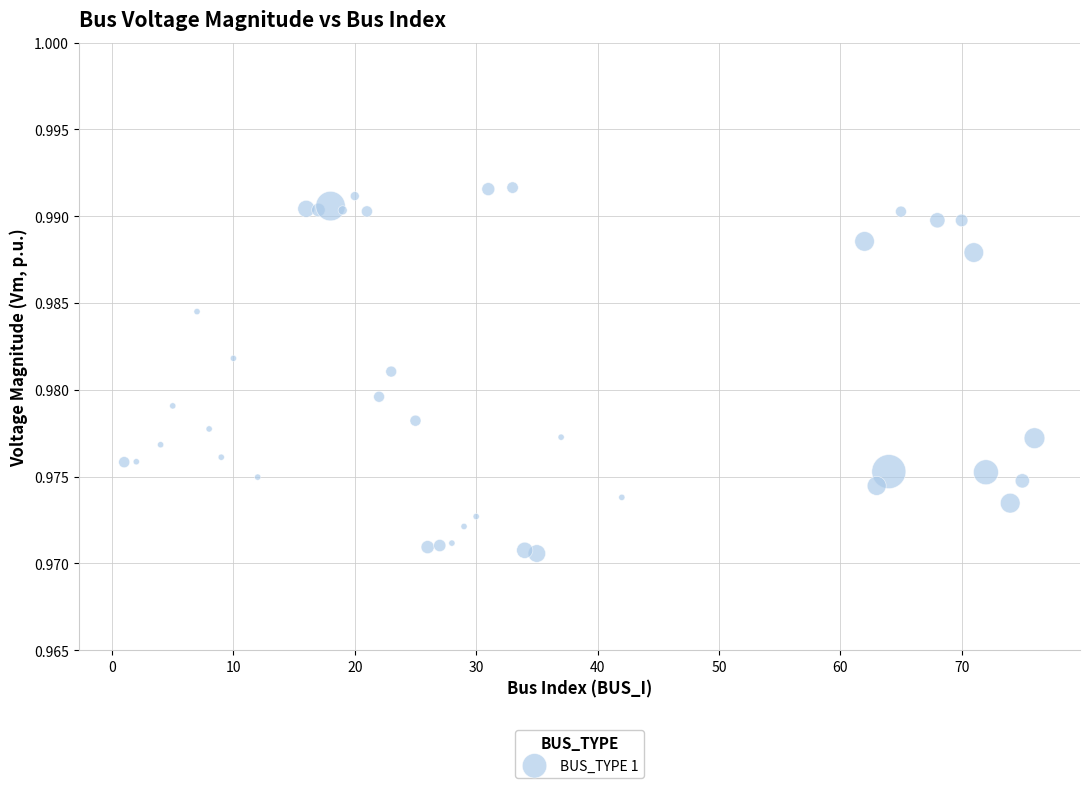

What is the range of X values (max minus min)?

75.0